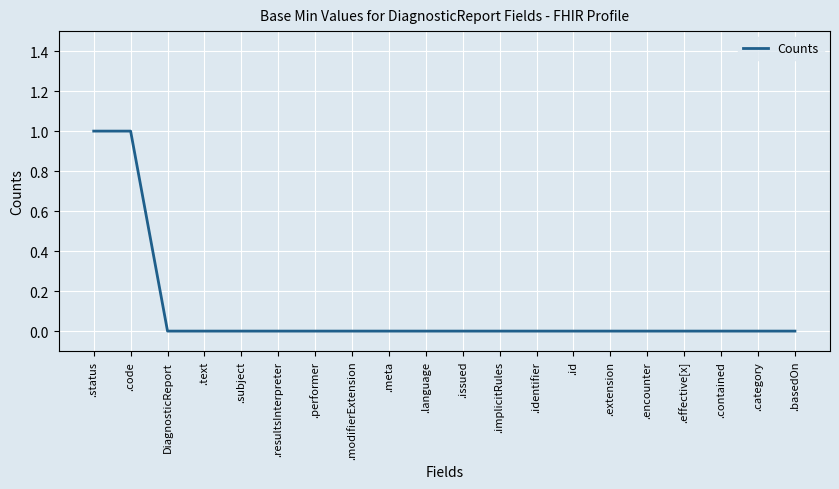

The chart shows a value of 0 at .encounter. True or false?

True